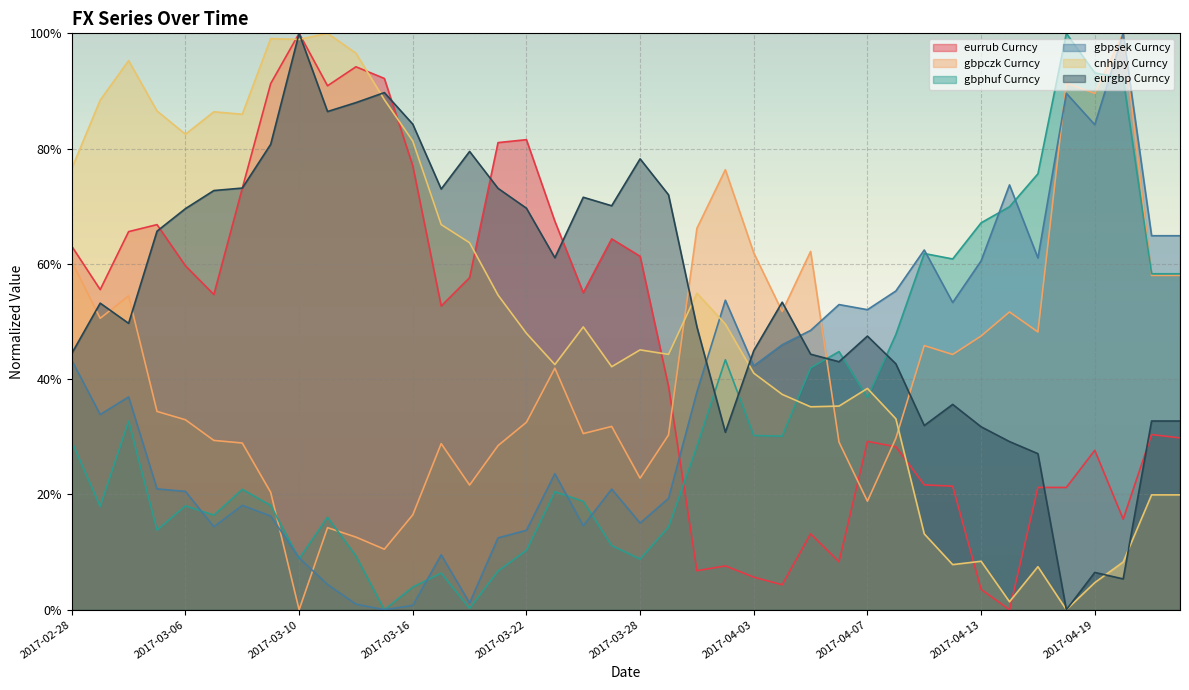

What is the value of the gbpsek Curncy point at the 25th from the left?

0.4